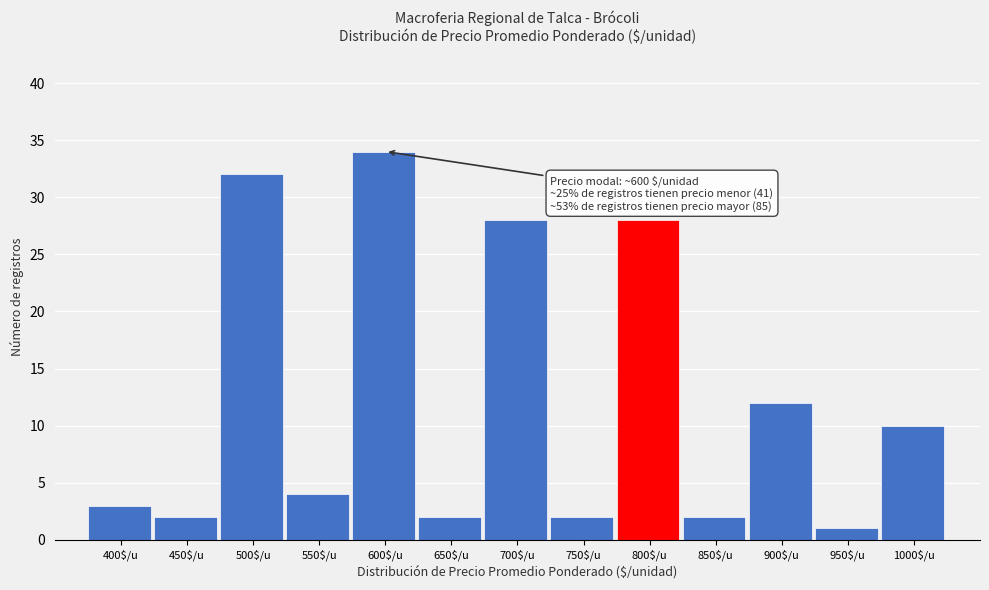

Reading left to right, extract all data points from this chart.

3	2	32	4	34	2	28	2	28	2	12	1	10